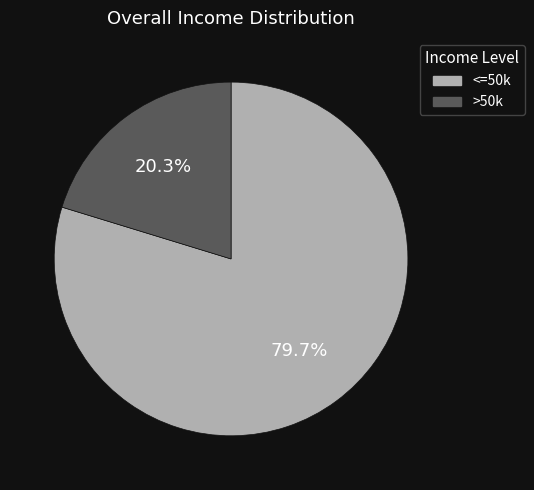

Rank the categories by value from highest to lowest.

<=50k, >50k